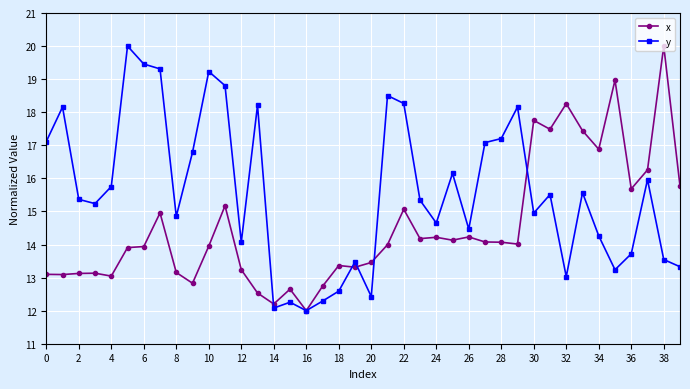

List the series in order of their overall mean, highest first.

y, x